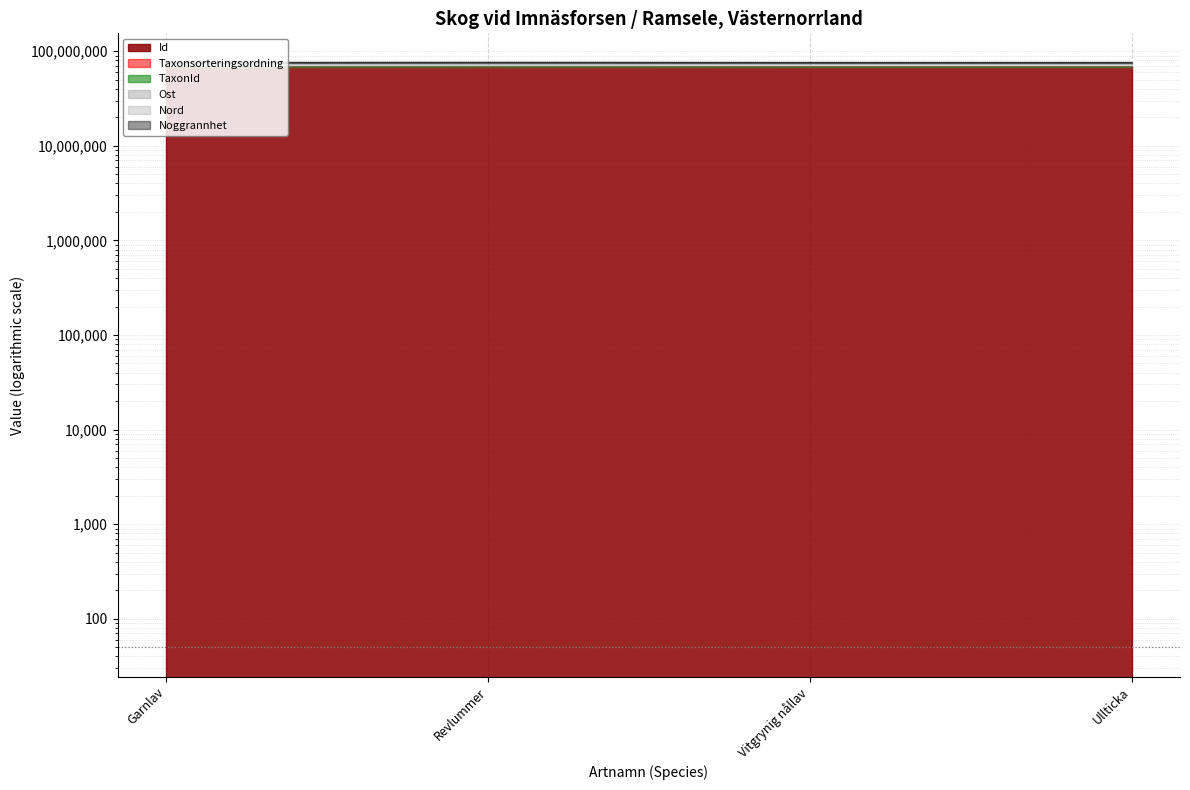

The value of TaxonId at Revlummer is 15978329.1. True or false?

False